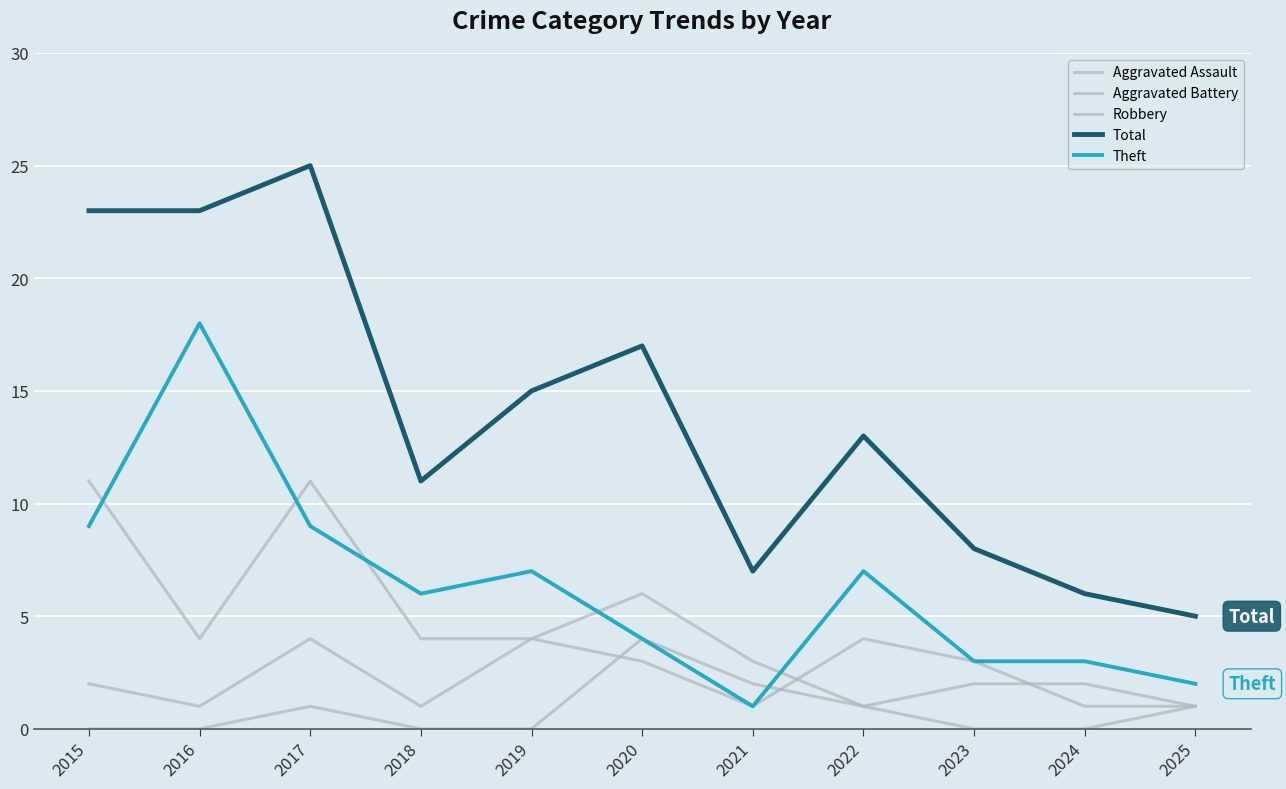

Between which two adjacent categories do Aggravated Battery and Aggravated Assault first intersect?

2019 and 2020